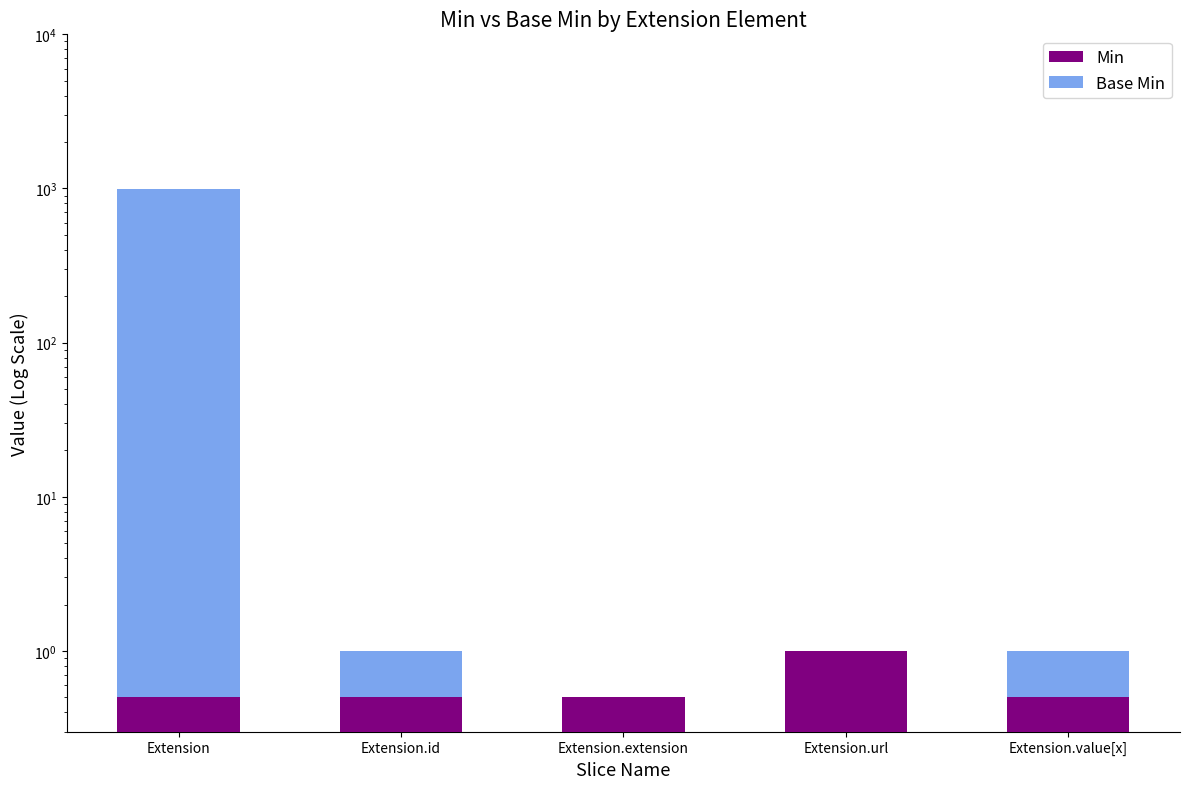

At which label does Min reach its minimum?

Extension